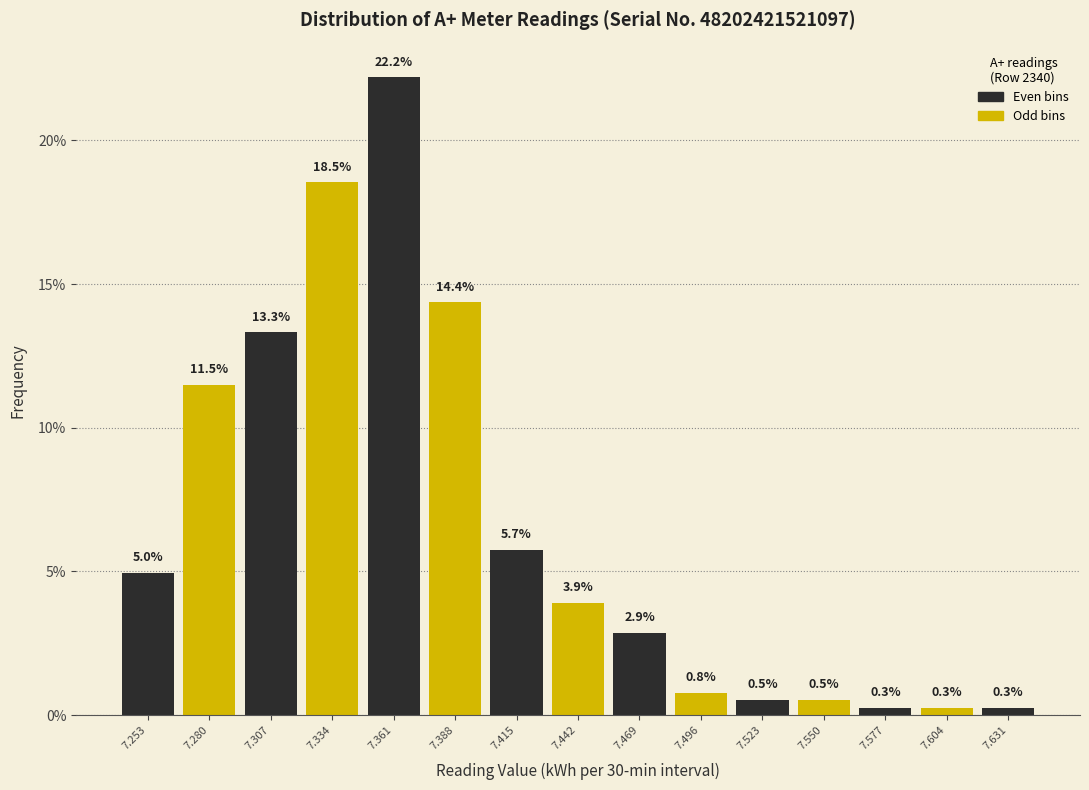

Which range on the x-axis has the tallest bar?

7.350 to 7.375